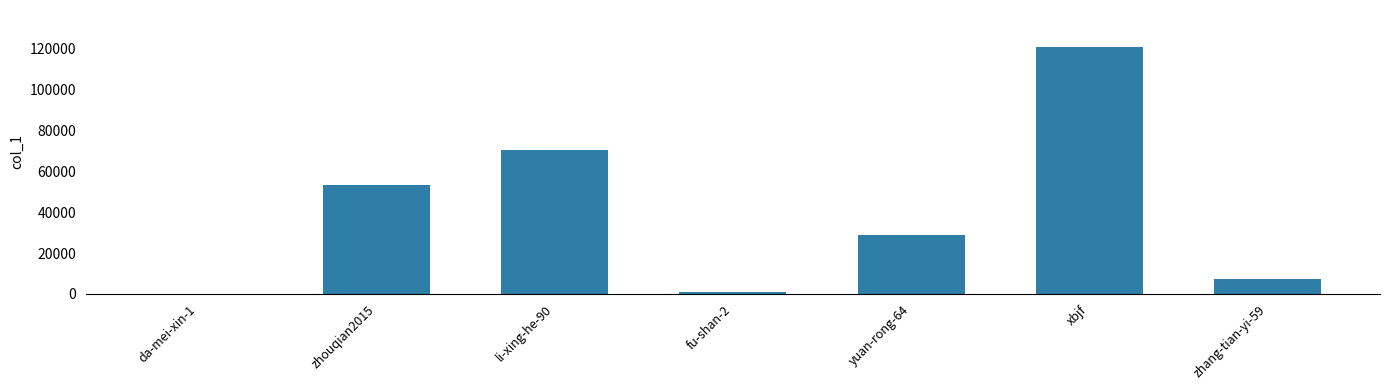

Is it true that the value at zhang-tian-yi-59 is 7530?

True